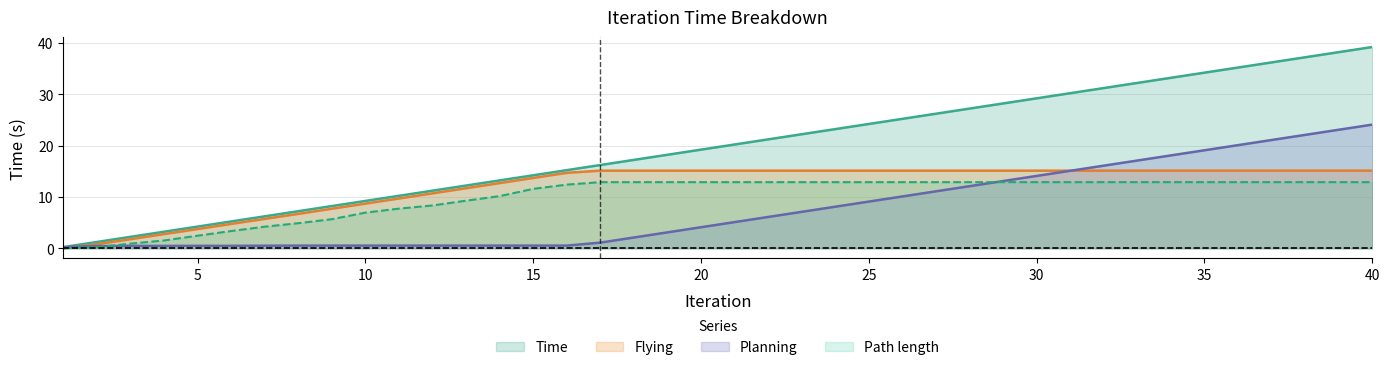

At 23, list the series in order from largest to smallest.

Time, Flying, Path length, Planning